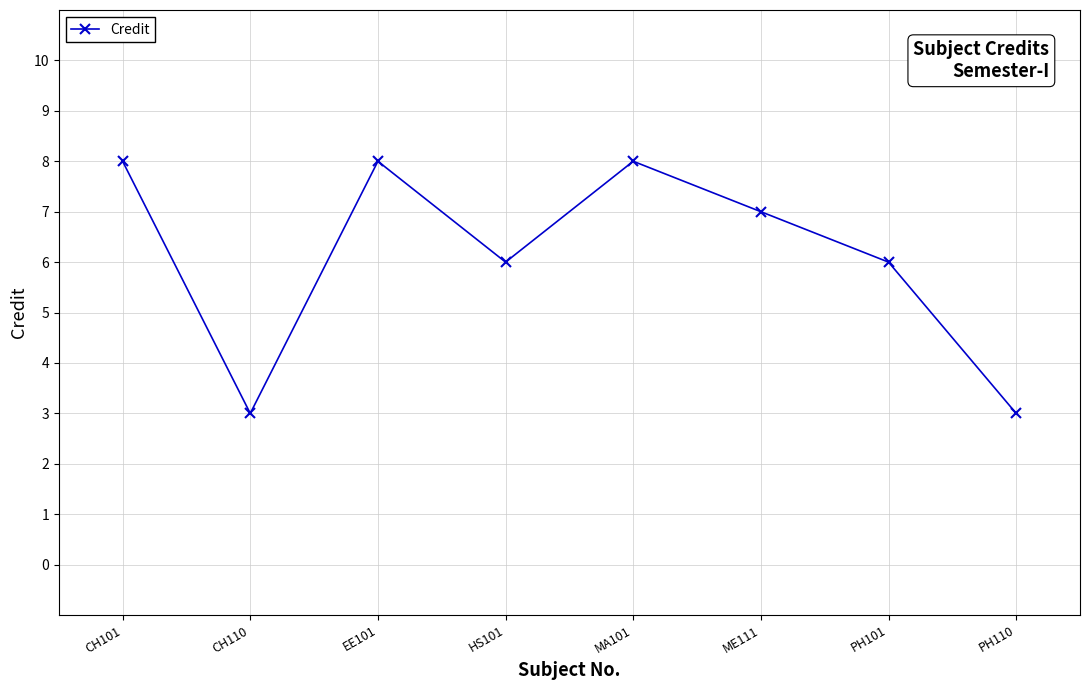

The chart shows a value of 3 at CH110. True or false?

True